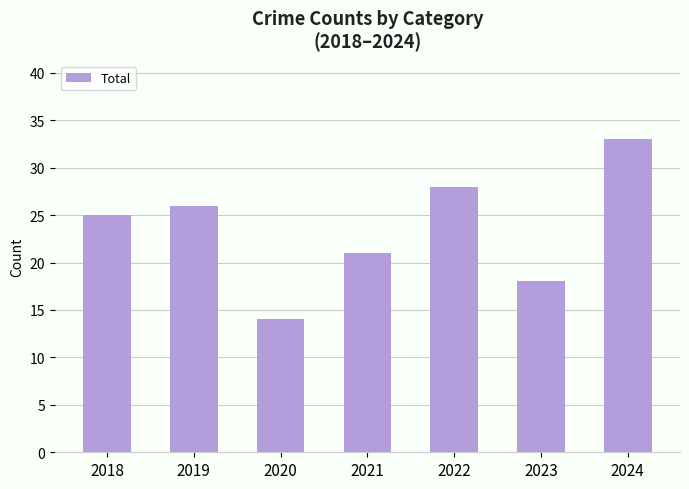

How many values are below 25?

3